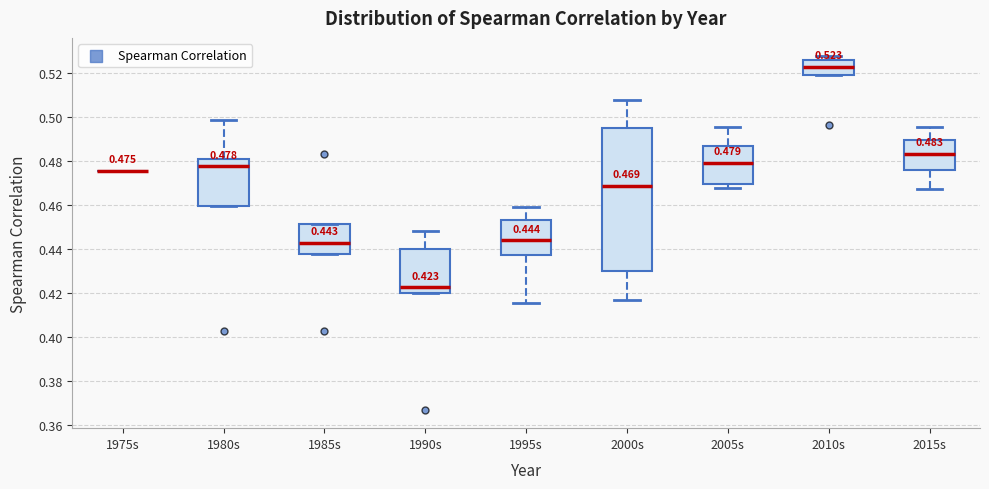

Comparing the boxes themselves (not the whiskers), which one is the tallest?

2000s